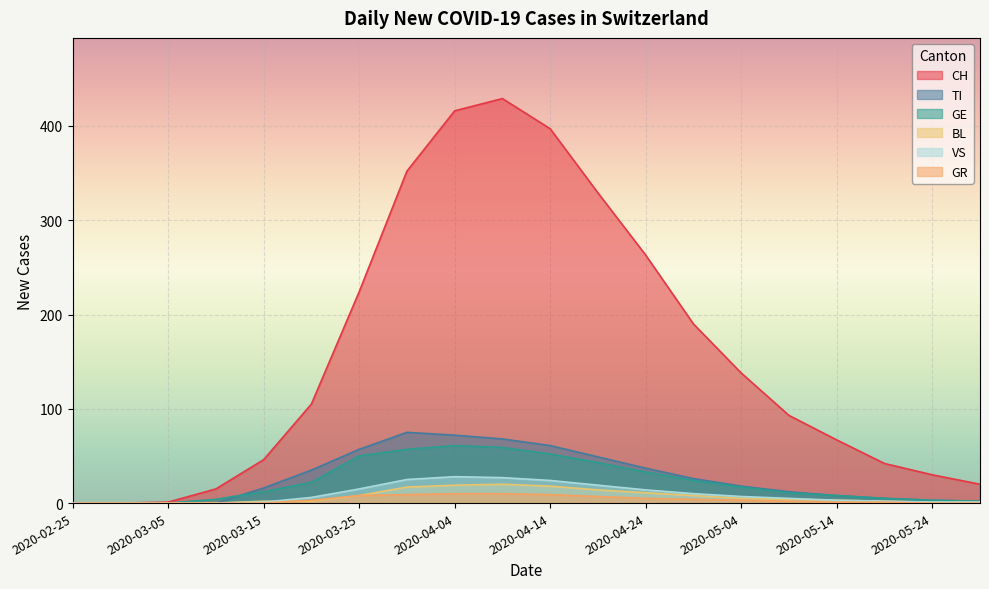

At which category is the sum across all series the highest?

2020-04-09